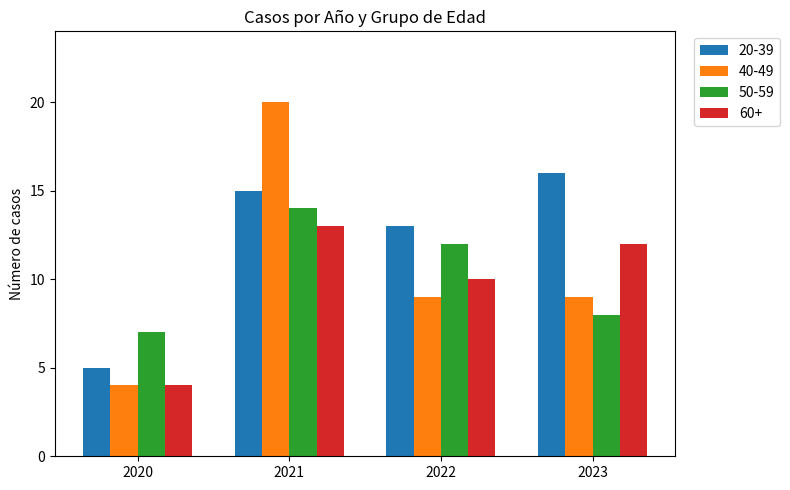

How many distinct data groups are displayed?

4